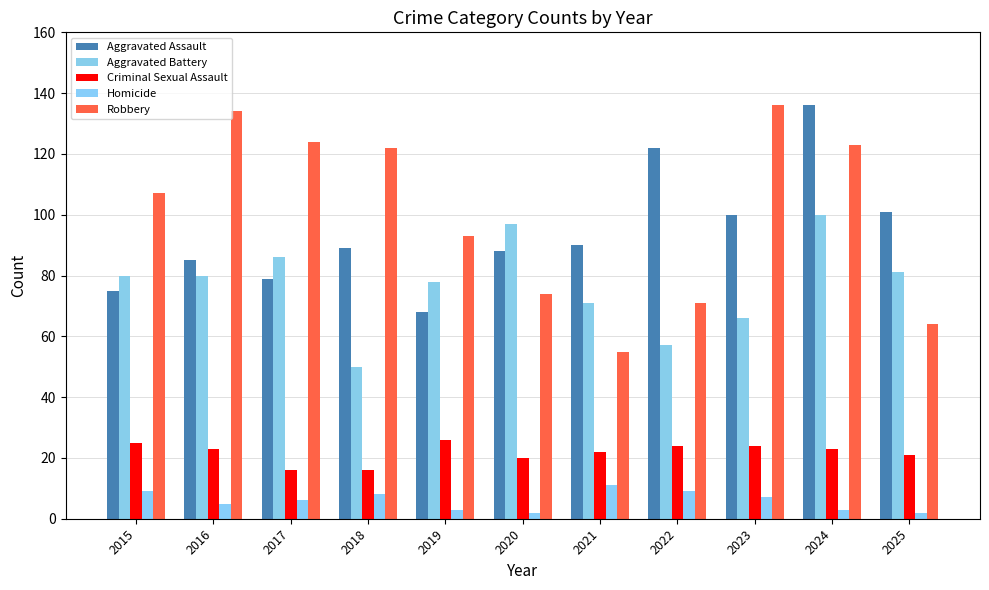

What is the sum of the Robbery values at 2019 and 2023?

229